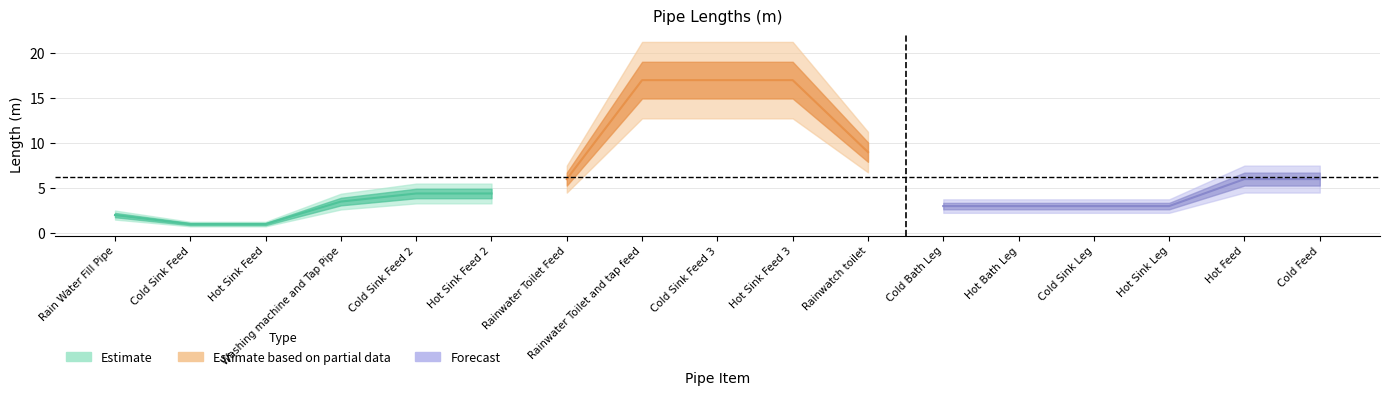

At which category does the chart reach its minimum across all series?

Cold Sink Feed